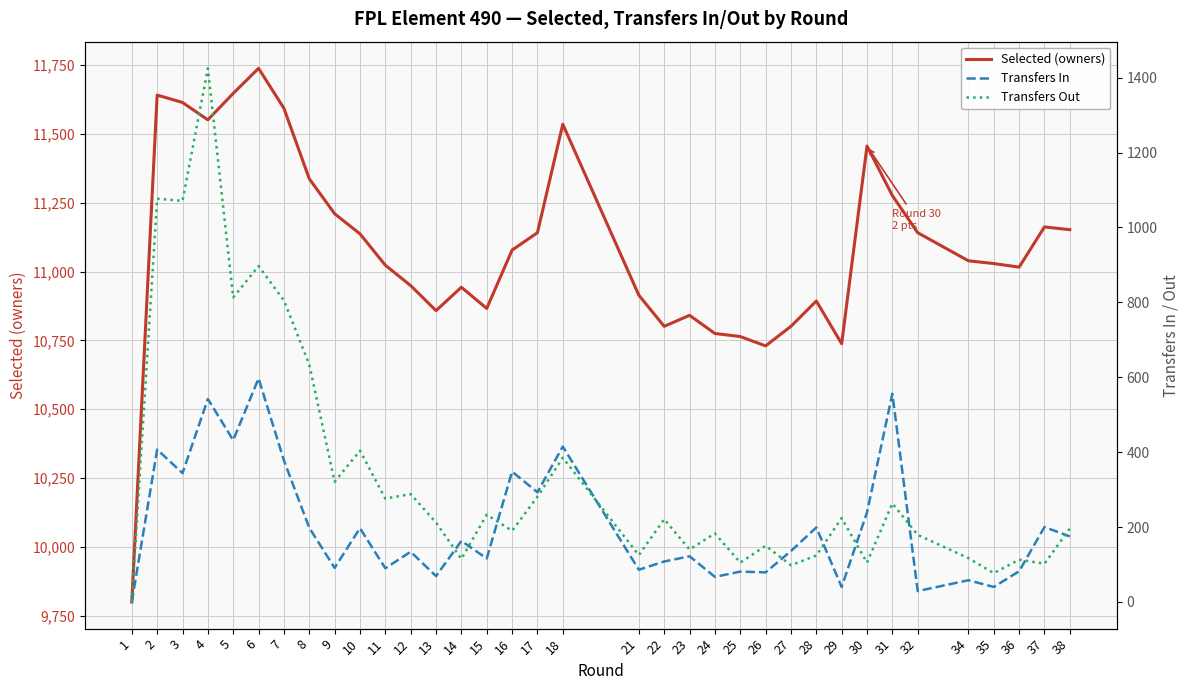

Does the chart display data point markers on the line(s)?

No